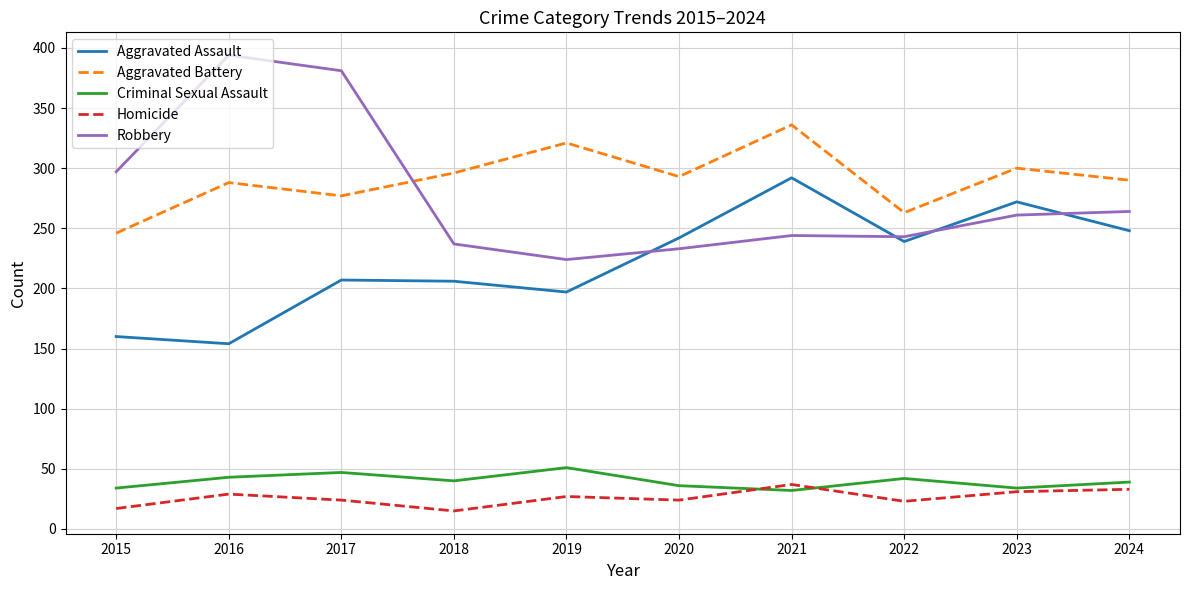

What is the minimum value for Criminal Sexual Assault?

32